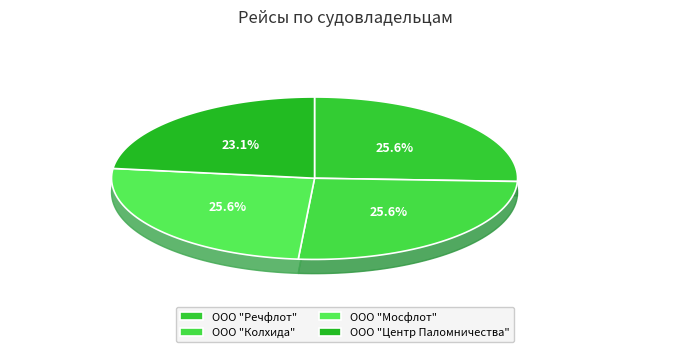

How many slices are in this pie chart?

4